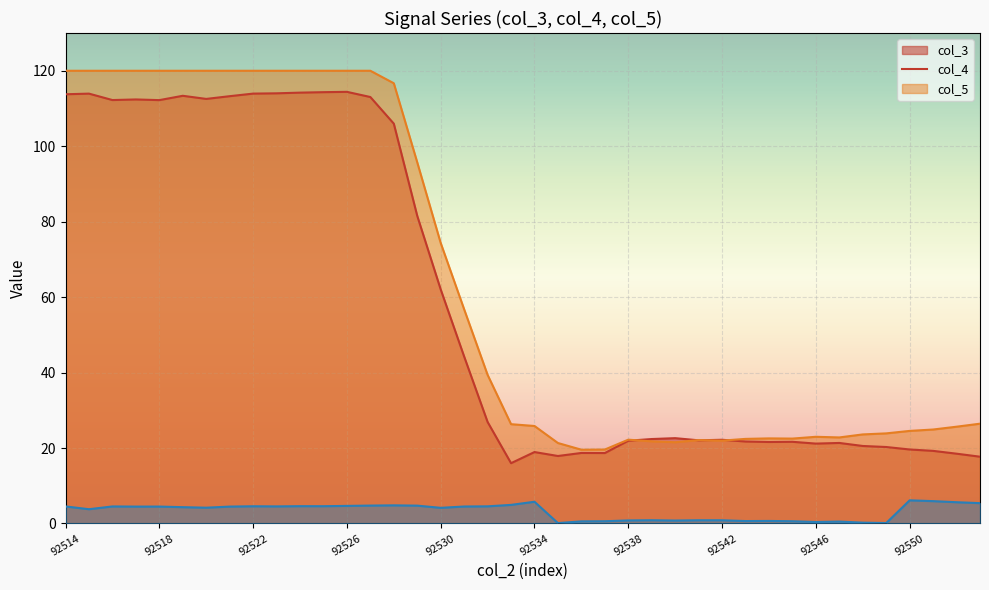

Reading left to right, what are all the values shown in this chart?

col_3 line: 113.8	113.9	112.2	112.4	112.2	113.4	112.5	113.3	113.9	114.0	114.2	114.3	114.4	113.0	106.0	81.5	62.0	44.3	26.9	16.0	18.9	17.9	18.7	18.7	21.9	22.4	22.6	22.0	22.2	21.7	21.6	21.7	21.2	21.3	20.5	20.3	19.6	19.3	18.5	17.7
col_4 line: 120.0	120.0	120.0	120.0	120.0	120.0	120.0	120.0	120.0	120.0	120.0	120.0	120.0	120.0	116.7	95.7	74.3	56.8	39.4	26.3	25.8	21.3	19.6	19.6	22.2	21.8	21.5	22.1	22.0	22.4	22.6	22.5	23.0	22.8	23.6	23.9	24.5	24.9	25.7	26.5
col_5 line: 4.5	3.8	4.5	4.5	4.5	4.3	4.2	4.5	4.6	4.5	4.6	4.6	4.7	4.8	4.8	4.7	4.2	4.5	4.6	4.9	5.8	0.1	0.6	0.6	0.8	0.9	0.8	0.9	0.9	0.6	0.7	0.6	0.4	0.5	0.2	0.1	6.1	5.9	5.6	5.4